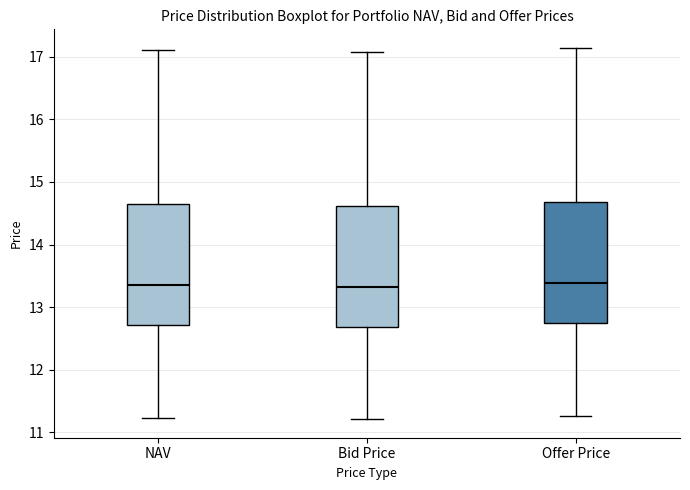

Reading left to right, read every box against the y-axis: the position of its median line, the range the box covers, and the ends of its whiskers. The values are not printed on the chart, so give them approximately, as read against the axis.

NAV: median 13.4, box 12.7 to 14.6, whiskers 11.2 to 17.1
Bid Price: median 13.3, box 12.7 to 14.6, whiskers 11.2 to 17.1
Offer Price: median 13.4, box 12.7 to 14.7, whiskers 11.3 to 17.1